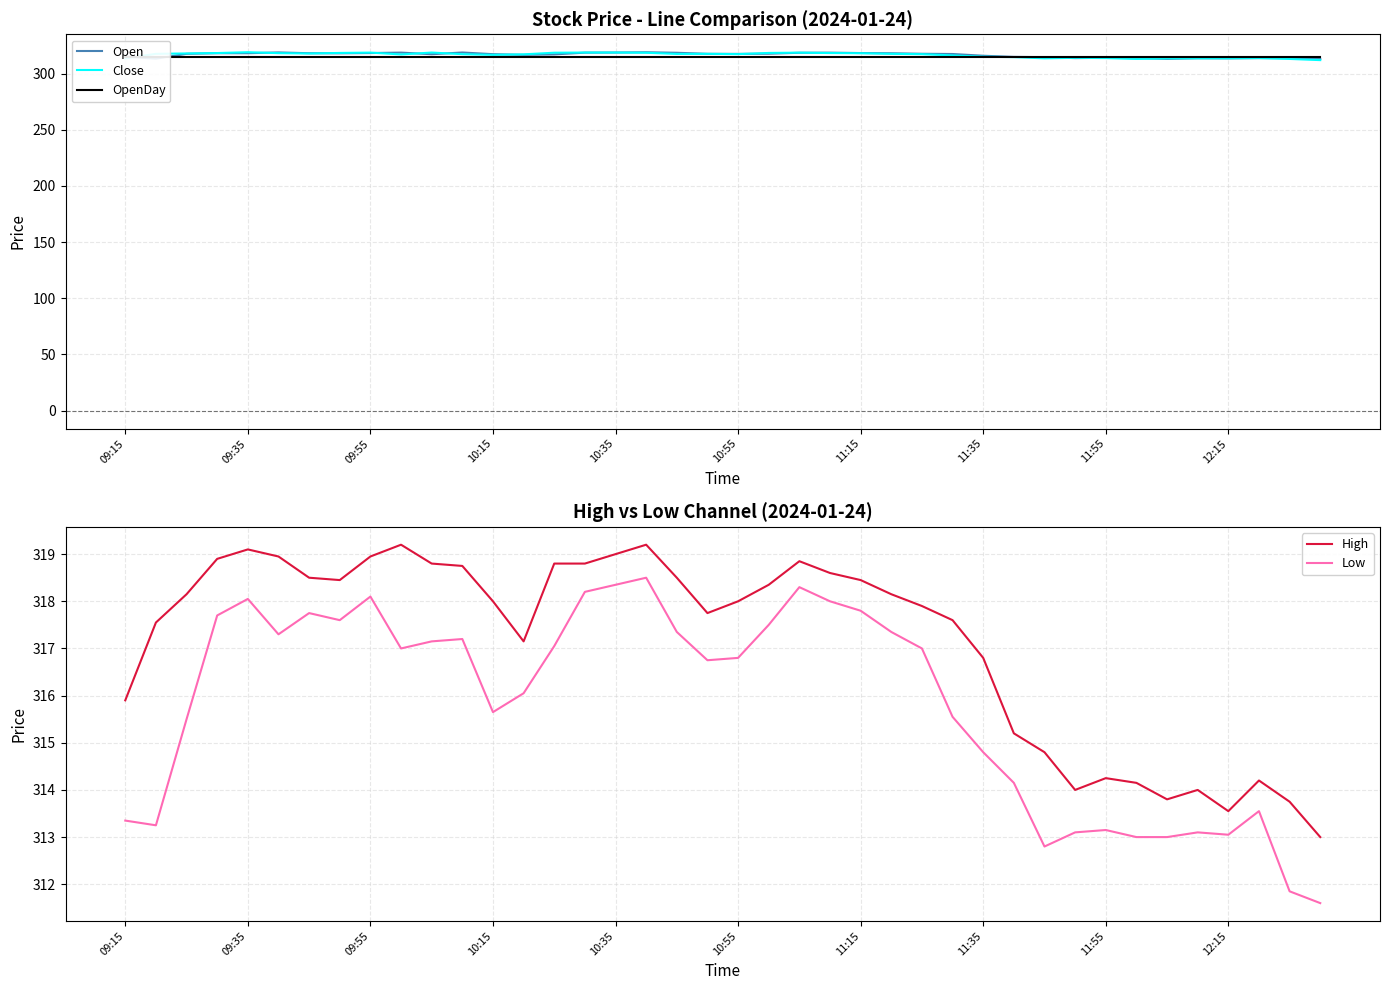

True or false: Low and High cross at least once.

False